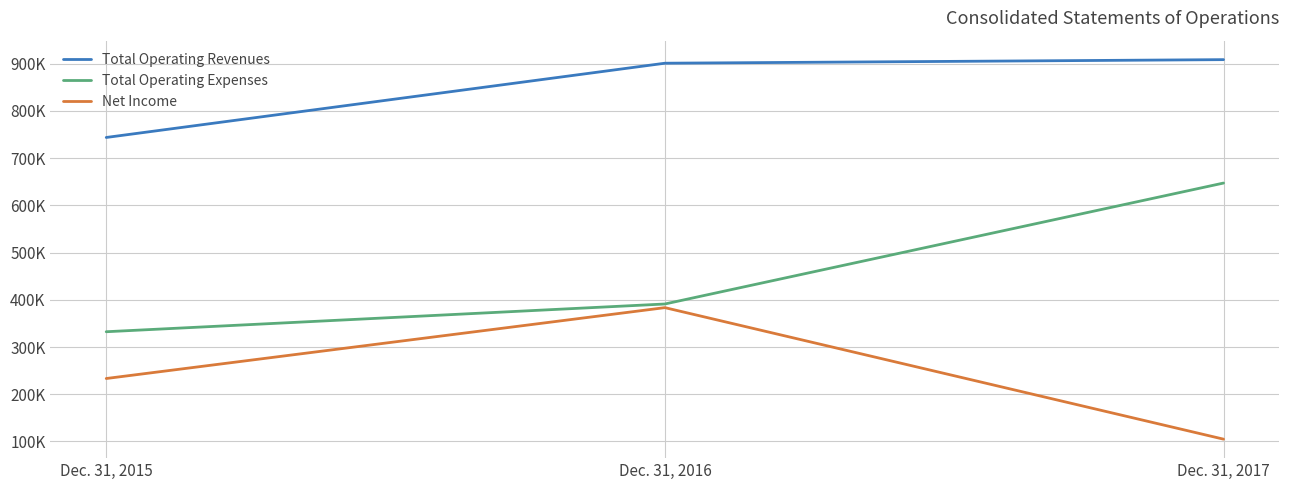

Does the chart have visible grid lines?

Yes